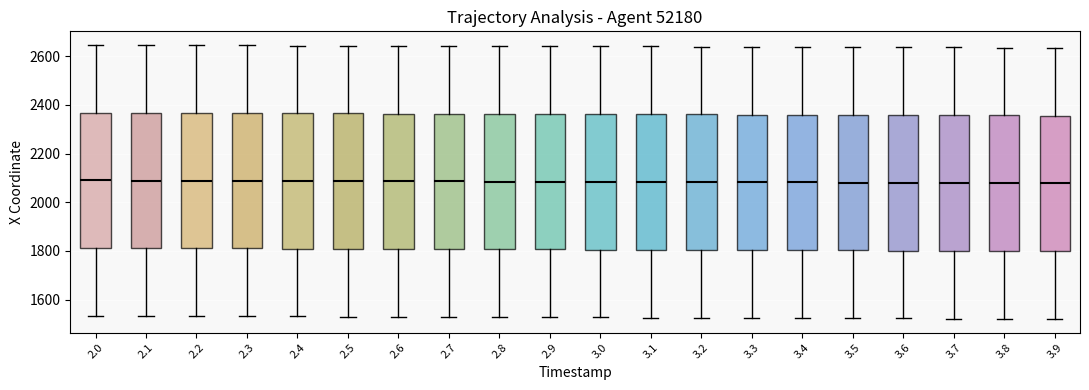

Reading left to right, transcribe this box plot: for each box, give where its median line is, the range the box spans, and where its two whiskers end, as read against the y-axis. The values are not printed on the chart, so give them approximately, as read against the axis.

2.0: median 2080, box 1820 to 2360, whiskers 1540 to 2640
2.1: median 2080, box 1820 to 2360, whiskers 1540 to 2640
2.2: median 2080, box 1820 to 2360, whiskers 1540 to 2640
2.3: median 2080, box 1820 to 2360, whiskers 1540 to 2640
2.4: median 2080, box 1800 to 2360, whiskers 1540 to 2640
2.5: median 2080, box 1800 to 2360, whiskers 1540 to 2640
2.6: median 2080, box 1800 to 2360, whiskers 1520 to 2640
2.7: median 2080, box 1800 to 2360, whiskers 1520 to 2640
2.8: median 2080, box 1800 to 2360, whiskers 1520 to 2640
2.9: median 2080, box 1800 to 2360, whiskers 1520 to 2640
3.0: median 2080, box 1800 to 2360, whiskers 1520 to 2640
3.1: median 2080, box 1800 to 2360, whiskers 1520 to 2640
3.2: median 2080, box 1800 to 2360, whiskers 1520 to 2640
3.3: median 2080, box 1800 to 2360, whiskers 1520 to 2640
3.4: median 2080, box 1800 to 2360, whiskers 1520 to 2640
3.5: median 2080, box 1800 to 2360, whiskers 1520 to 2640
3.6: median 2080, box 1800 to 2360, whiskers 1520 to 2640
3.7: median 2080, box 1800 to 2360, whiskers 1520 to 2640
3.8: median 2080, box 1800 to 2360, whiskers 1520 to 2640
3.9: median 2080, box 1800 to 2360, whiskers 1520 to 2640